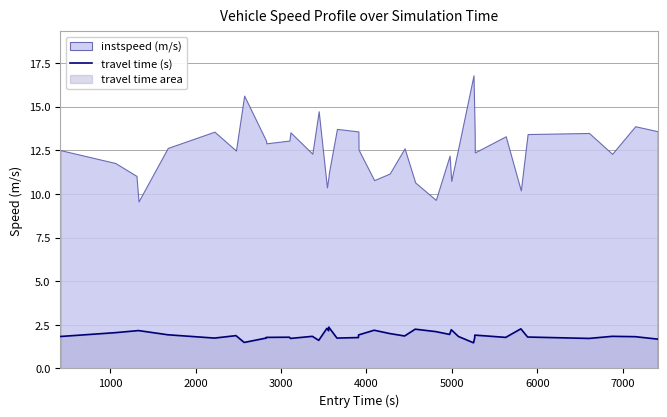

What is the lowest value of the travel time (s) series?

1.5